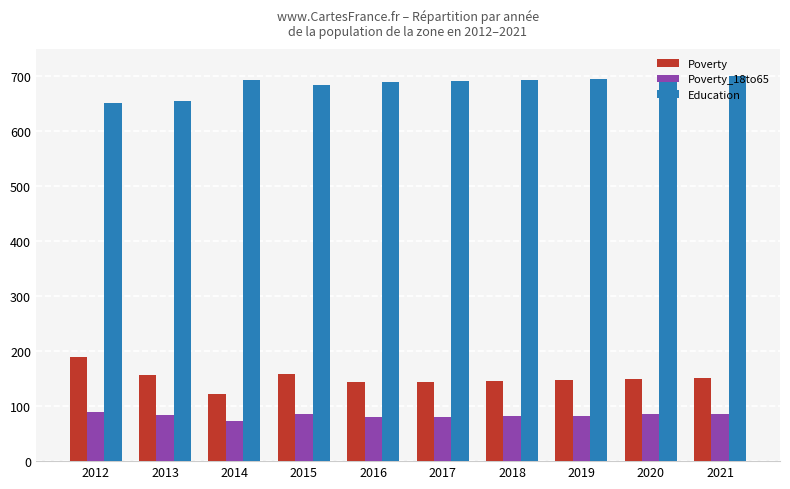

What is the total value across all series at 2017?

917